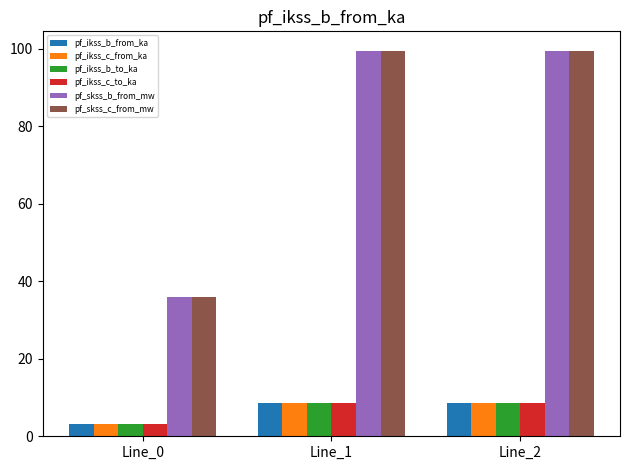

What is the value of the pf_skss_b_from_mw bar at the 2nd from the left?

99.6